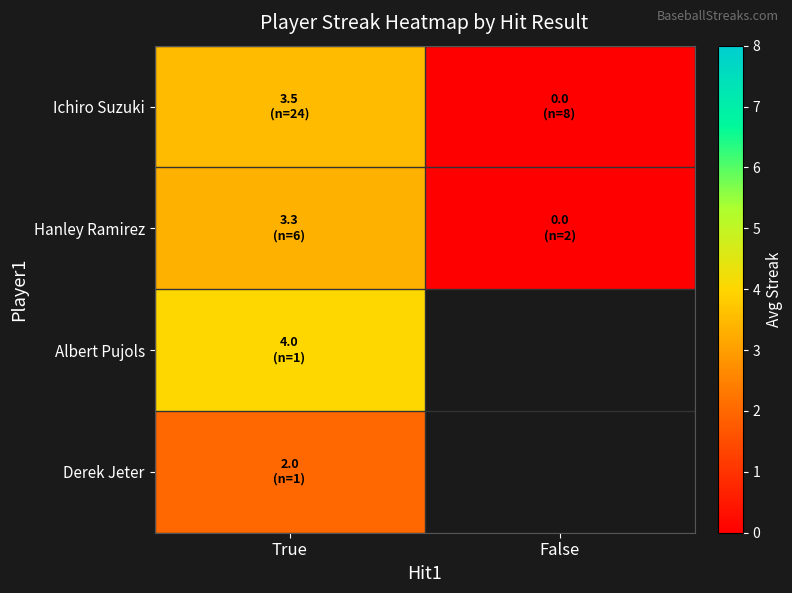

At which category does the chart reach its peak across all series?

True